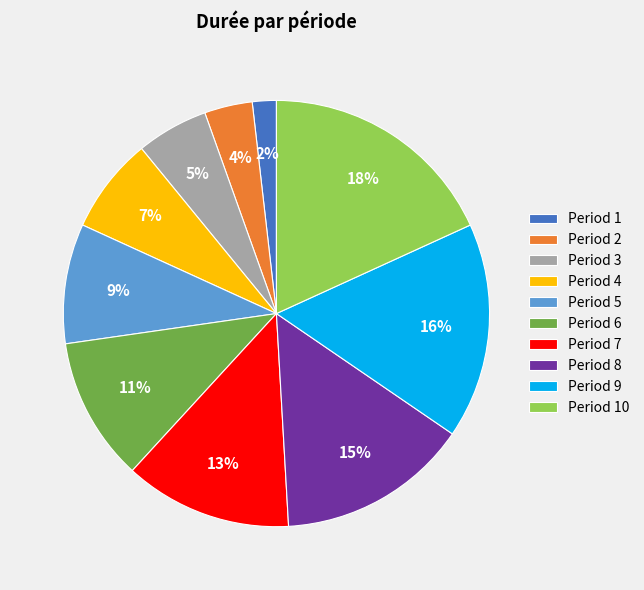

Between Period 2 and Period 10, which is larger?

Period 10